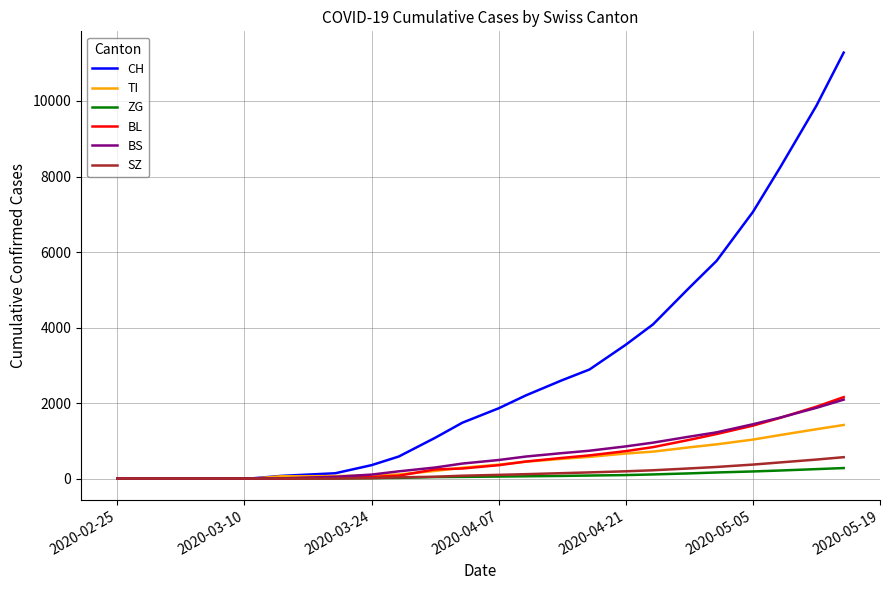

Which series has the largest total across all categories?

CH